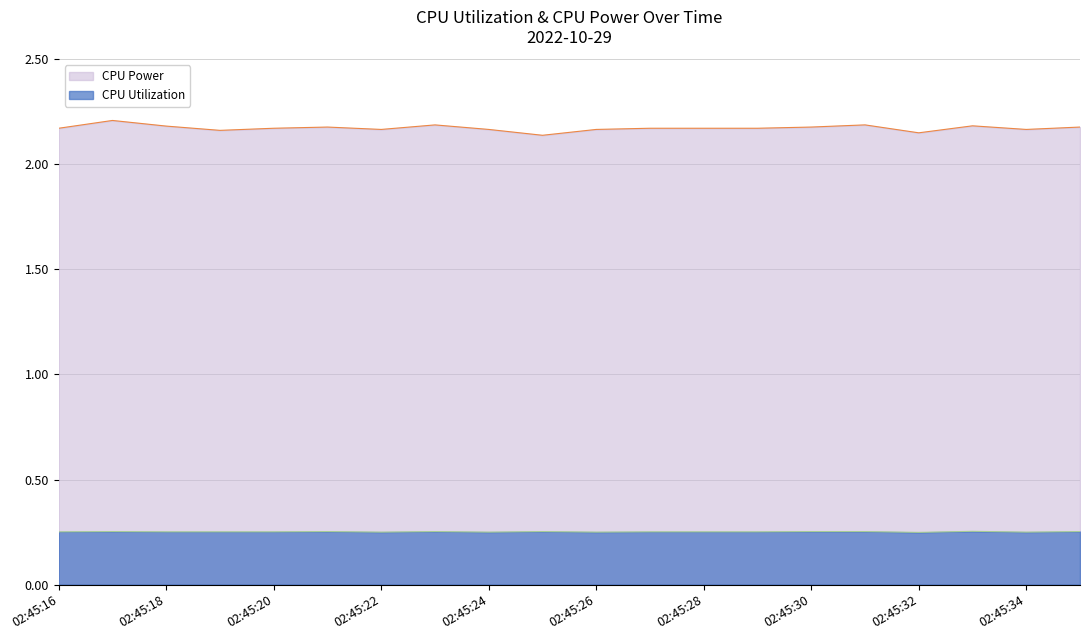

At how many categories does at least one series exceed 0?

20